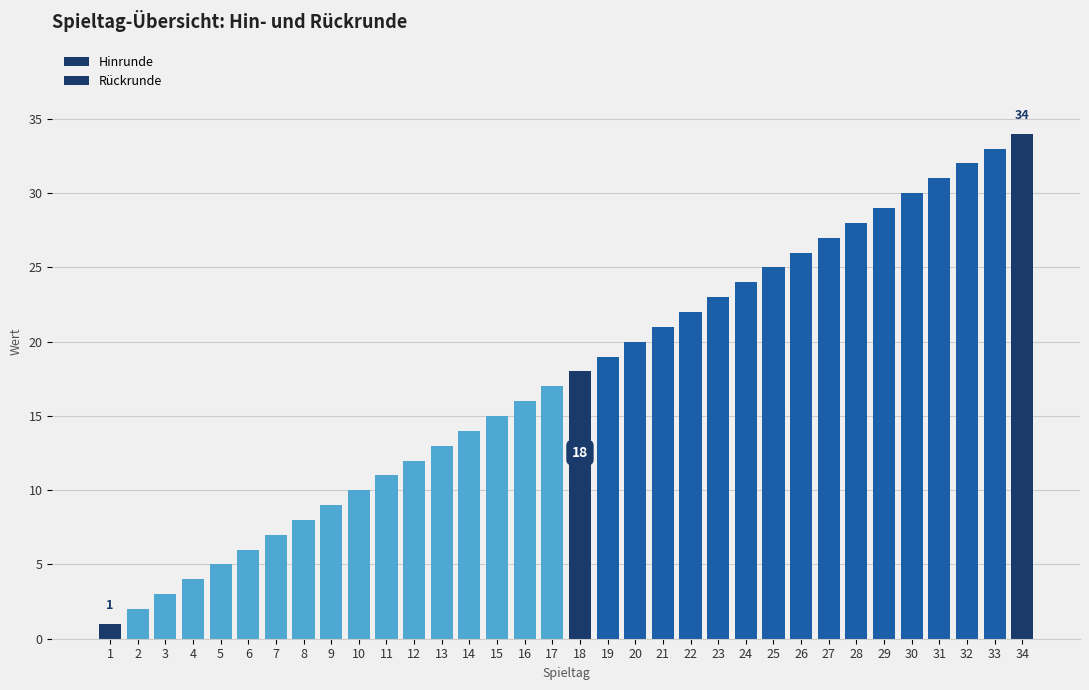

What is the difference between the highest and lowest values at 17?

17